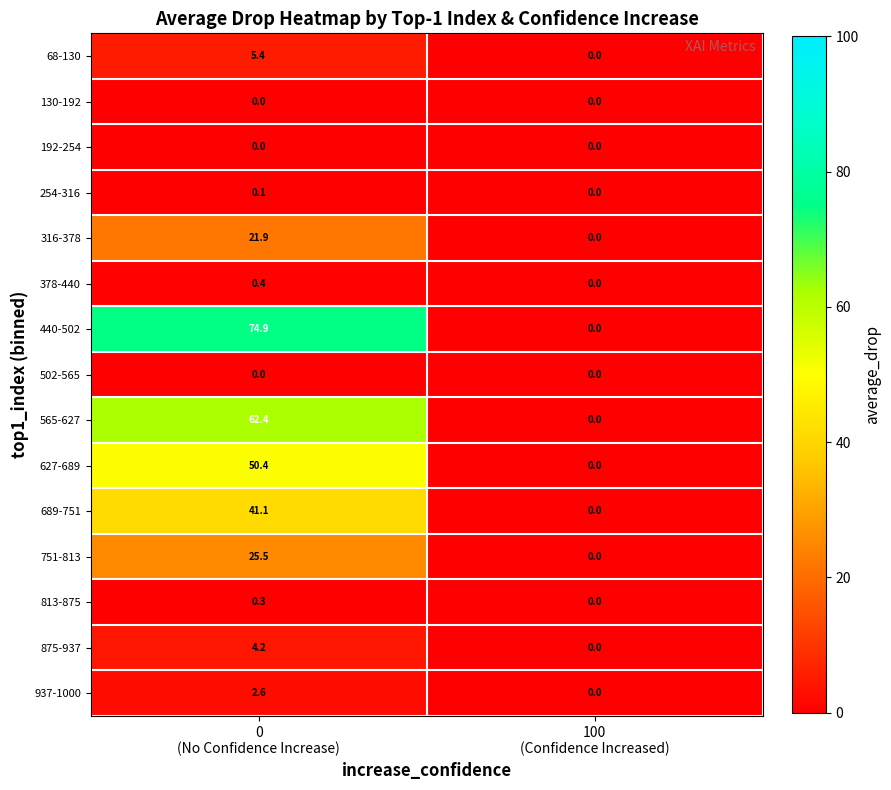

Reading right to left, what are all the values shown in this chart?

68-130: 0.0	5.4
130-192: 0.0	0.0
192-254: 0.0	0.0
254-316: 0.0	0.1
316-378: 0.0	21.9
378-440: 0.0	0.4
440-502: 0.0	74.9
502-565: 0.0	0.0
565-627: 0.0	62.4
627-689: 0.0	50.4
689-751: 0.0	41.1
751-813: 0.0	25.5
813-875: 0.0	0.3
875-937: 0.0	4.2
937-1000: 0.0	2.6